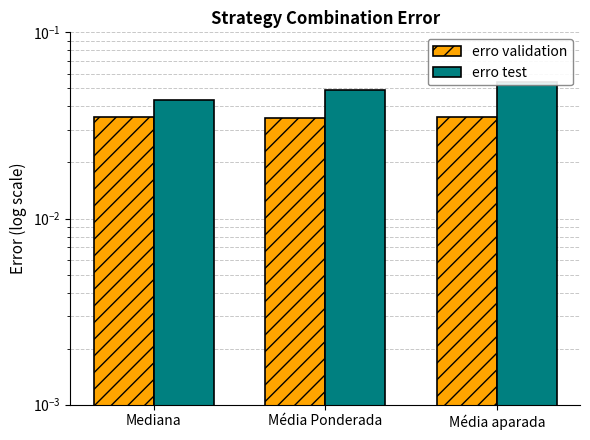

Are the bars grouped side by side (vs. stacked)?

Yes